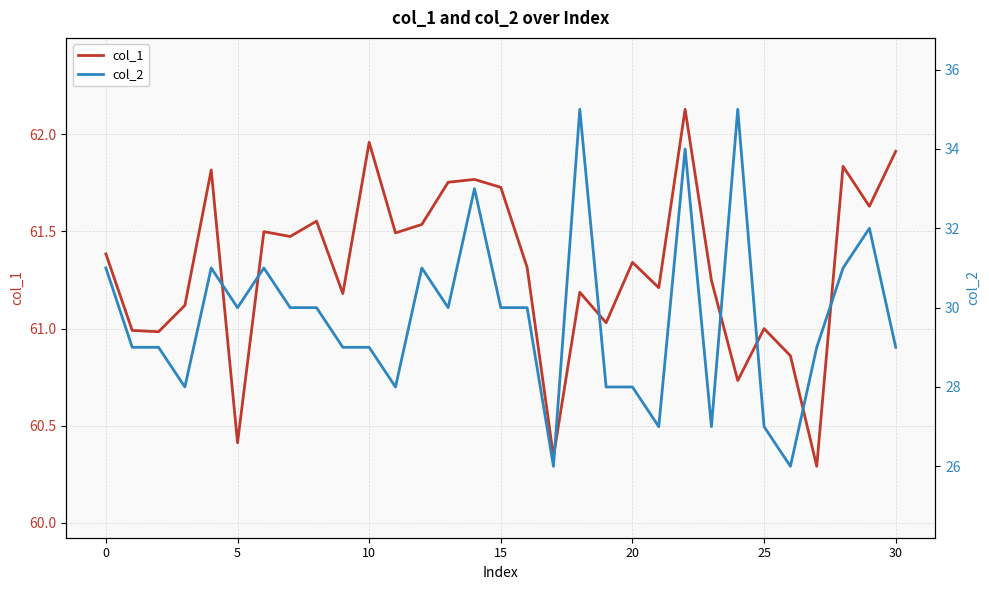

How many distinct data groups are displayed?

2